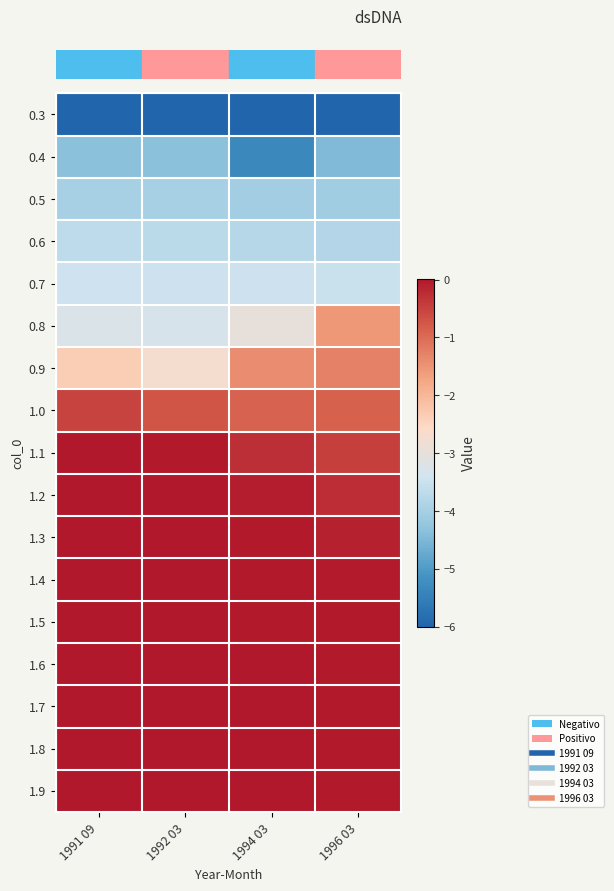

At which category is the sum across all series the highest?

1996 03